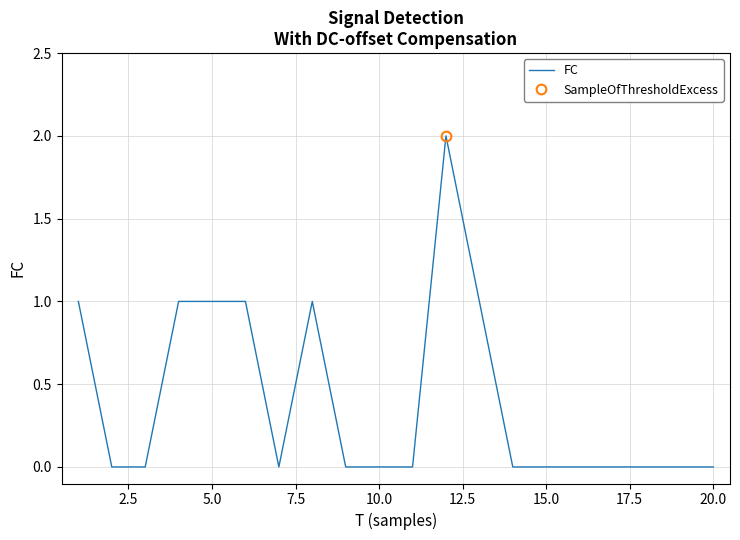

How many points are lower than both their immediate neighbors (excluding endpoints)?

1